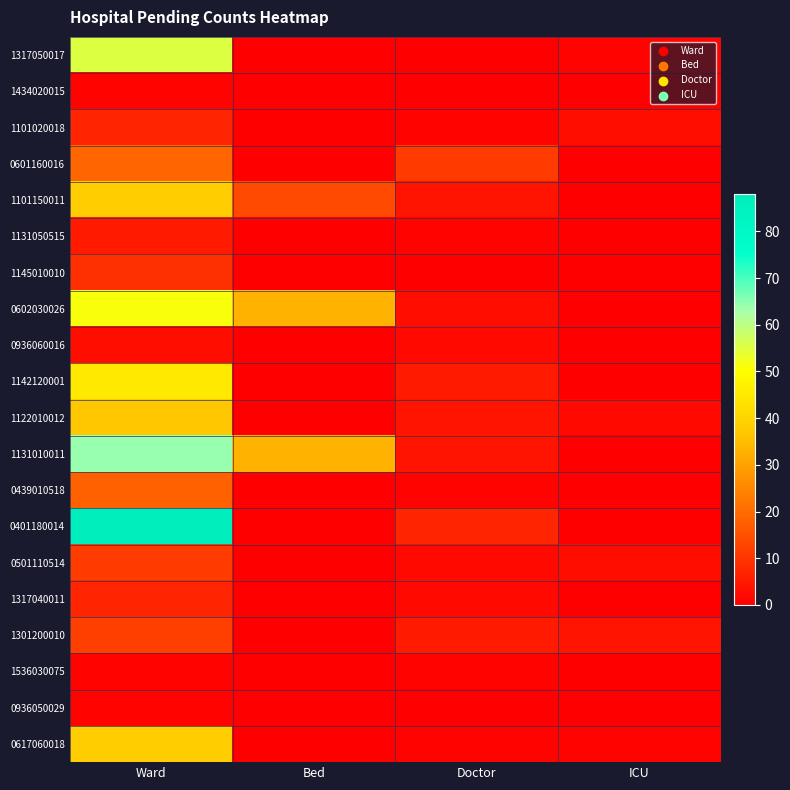

Reading left to right, what are all the values shown in this chart?

1317050017: Ward=55	Bed=0	Doctor=0	ICU=1
1434020015: Ward=1	Bed=0	Doctor=0	ICU=0
1101020018: Ward=7	Bed=0	Doctor=1	ICU=3
0601160016: Ward=19	Bed=0	Doctor=11	ICU=0
1101150011: Ward=38	Bed=14	Doctor=4	ICU=0
1131050515: Ward=5	Bed=0	Doctor=1	ICU=0
1145010010: Ward=9	Bed=0	Doctor=0	ICU=0
0602030026: Ward=51	Bed=33	Doctor=3	ICU=0
0936060016: Ward=3	Bed=0	Doctor=2	ICU=0
1142120001: Ward=45	Bed=0	Doctor=5	ICU=0
1122010012: Ward=37	Bed=0	Doctor=4	ICU=2
1131010011: Ward=64	Bed=33	Doctor=4	ICU=0
0439010518: Ward=18	Bed=0	Doctor=1	ICU=0
0401180014: Ward=88	Bed=0	Doctor=7	ICU=0
0501110514: Ward=11	Bed=0	Doctor=2	ICU=3
1317040011: Ward=7	Bed=0	Doctor=2	ICU=0
1301200010: Ward=12	Bed=0	Doctor=5	ICU=4
1536030075: Ward=1	Bed=0	Doctor=1	ICU=0
0936050029: Ward=1	Bed=0	Doctor=0	ICU=0
0617060018: Ward=38	Bed=0	Doctor=1	ICU=1